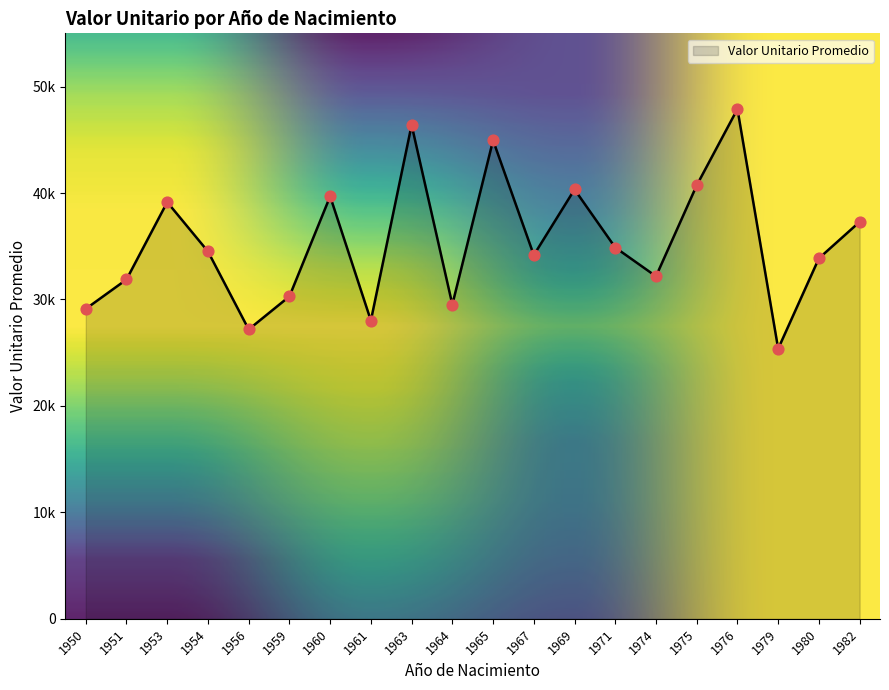

Which has a higher value, 1951 or 1969?

1969